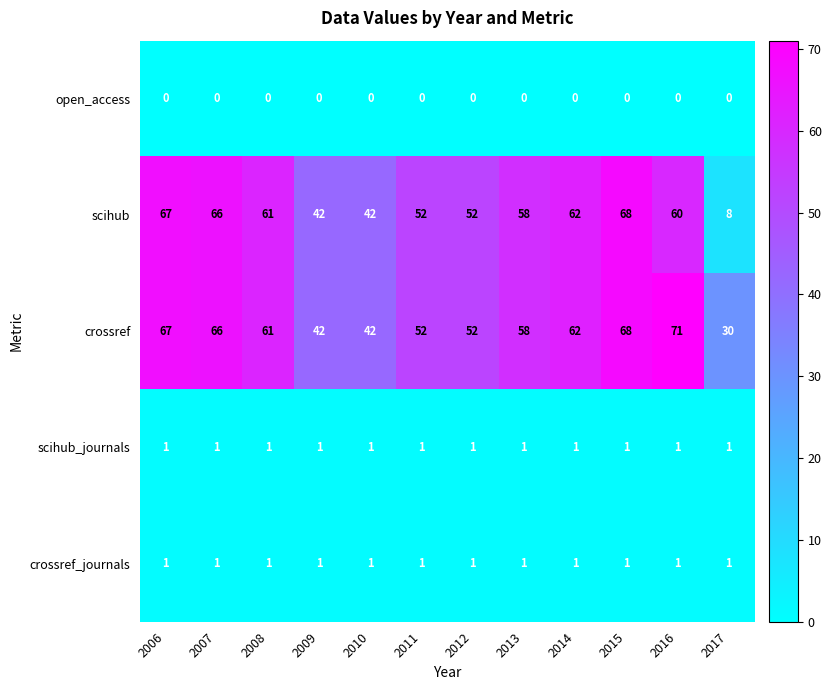

Which series has the widest spread of values?

scihub